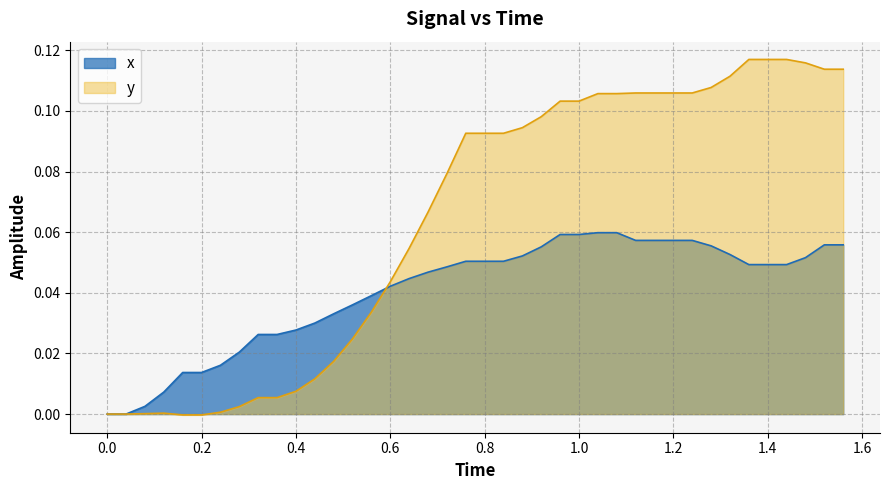

What is the difference between the second highest and second lowest values?

0.1